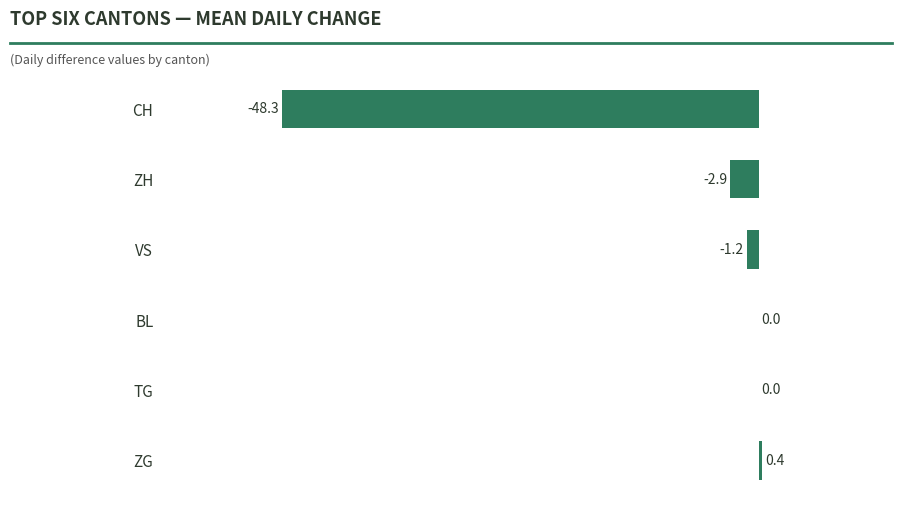

What is the sum of all values?

-52.0